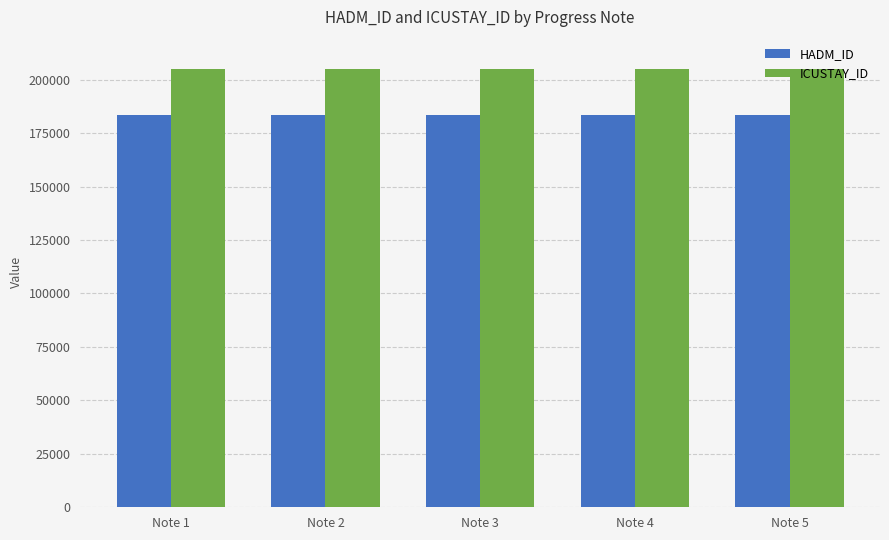

What is the difference between the highest and lowest values at Note 3?

21259